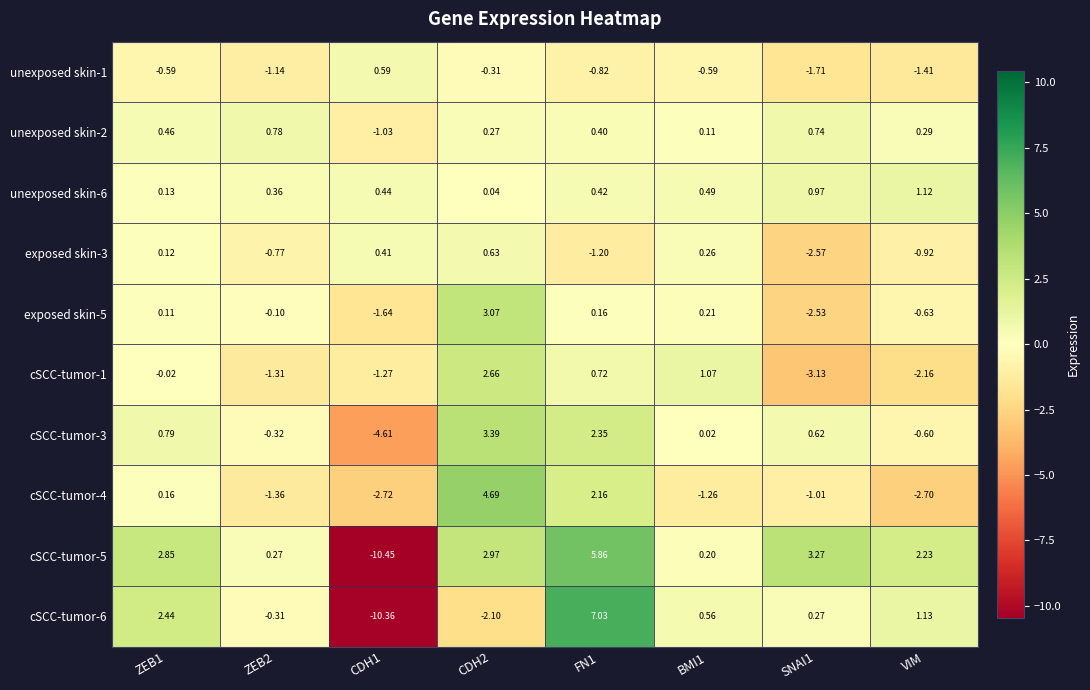

What is the spread (max minus min) of values at ZEB2?

2.1